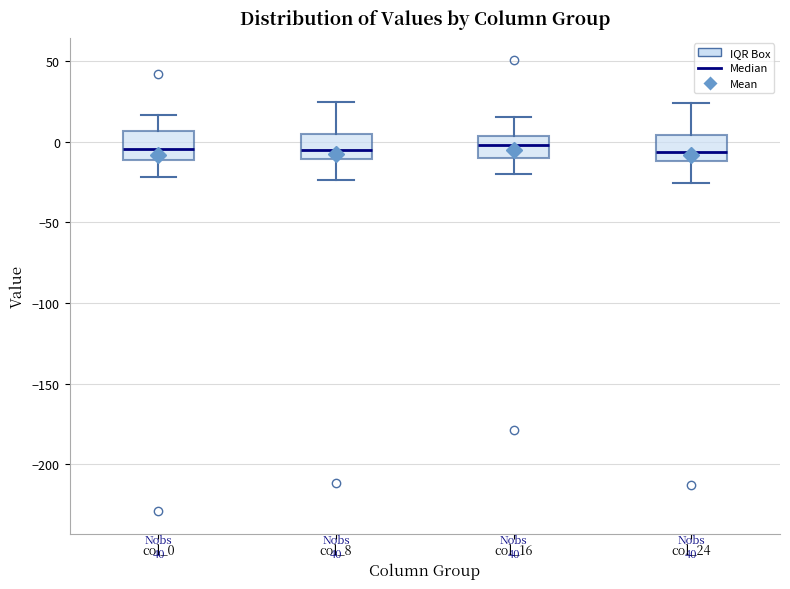

Where is the lower edge of the box for col_16 on the y-axis? The values are not printed on the chart, so give them approximately, as read against the axis.

-10